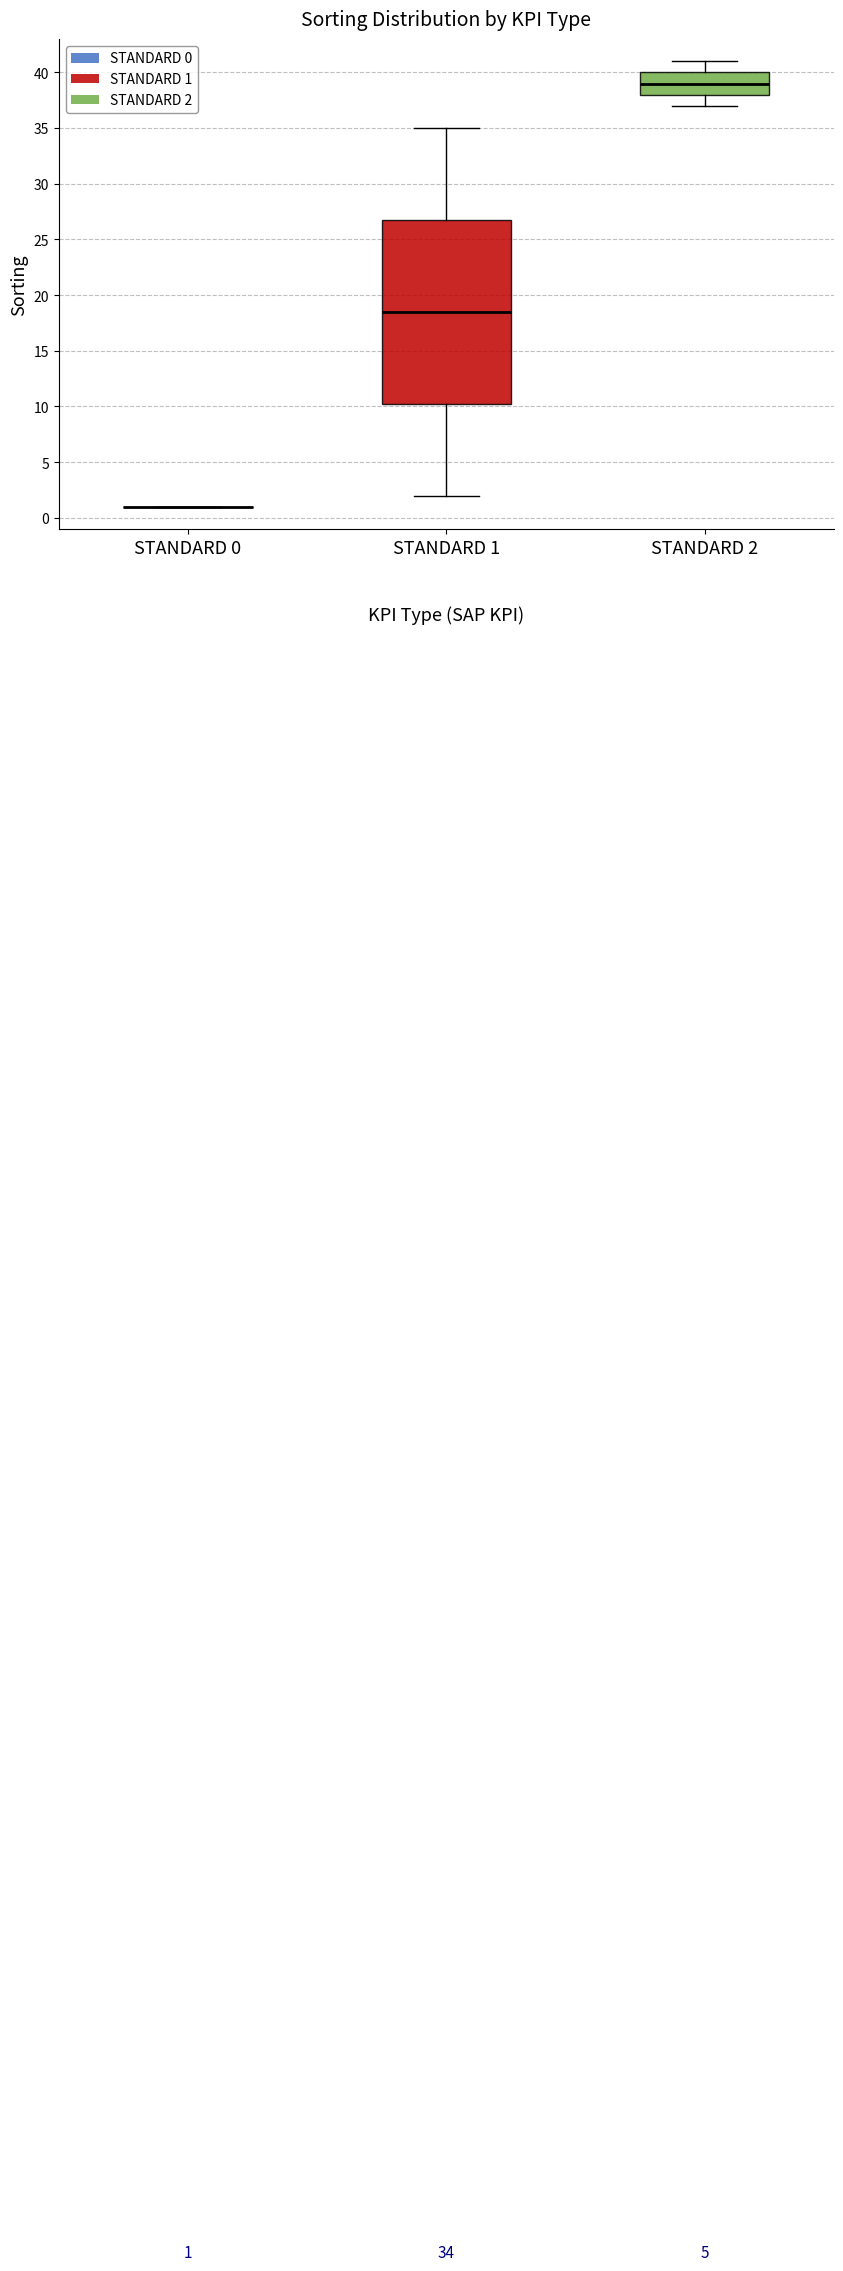

Comparing the boxes themselves (not the whiskers), which one is the tallest?

STANDARD 1